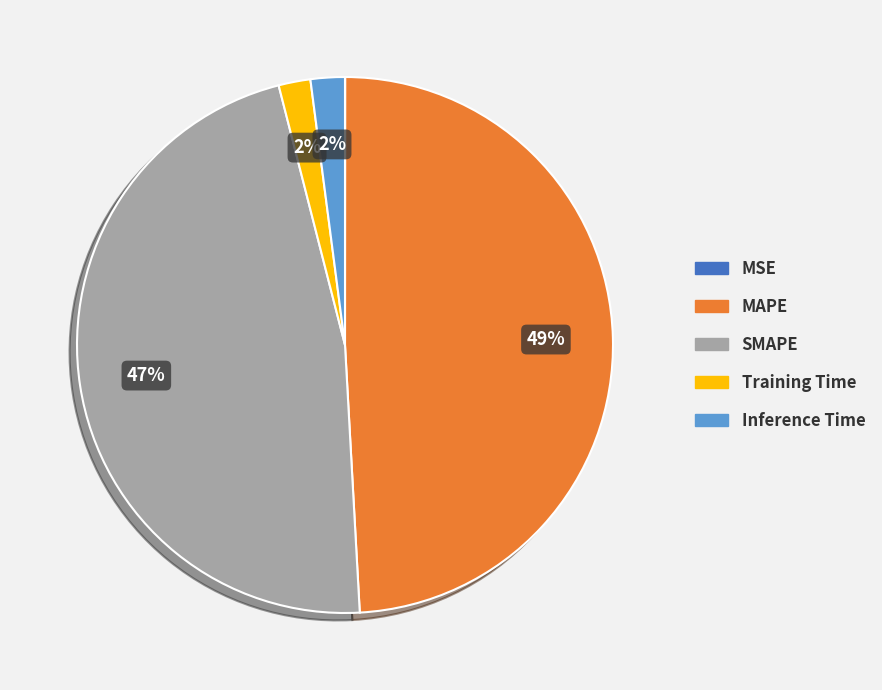

Is it true that MAPE is 49% of the pie?

True